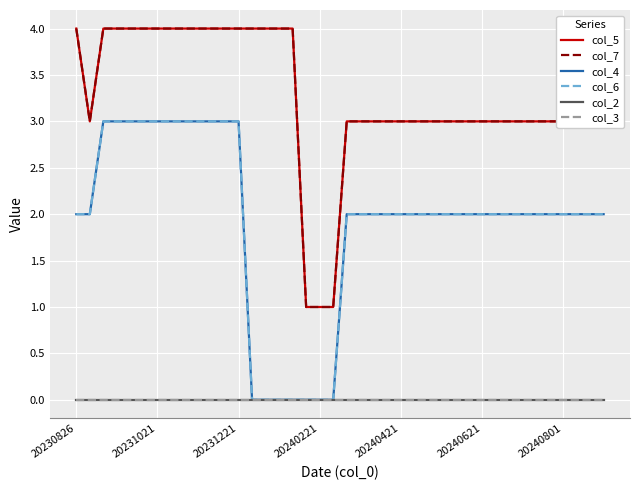

Does the chart display data point markers on the line(s)?

No